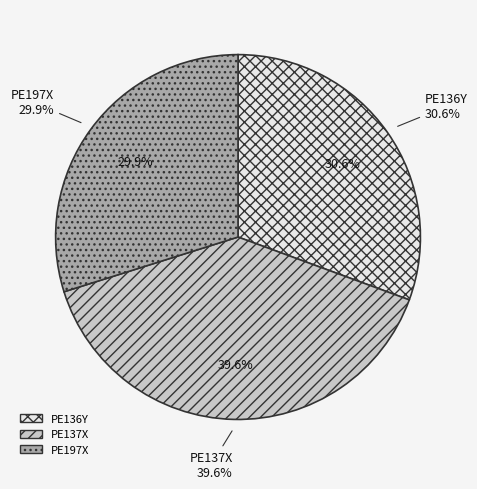

Do PE137X and PE136Y together represent more than half of the pie?

Yes